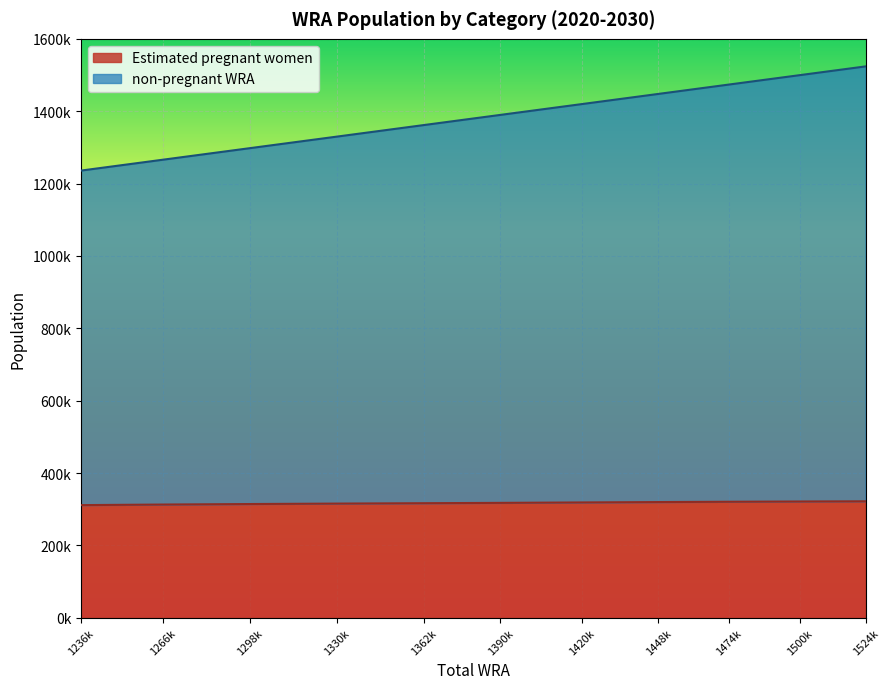

What are all the series names shown in the legend?

Estimated pregnant women, non-pregnant WRA